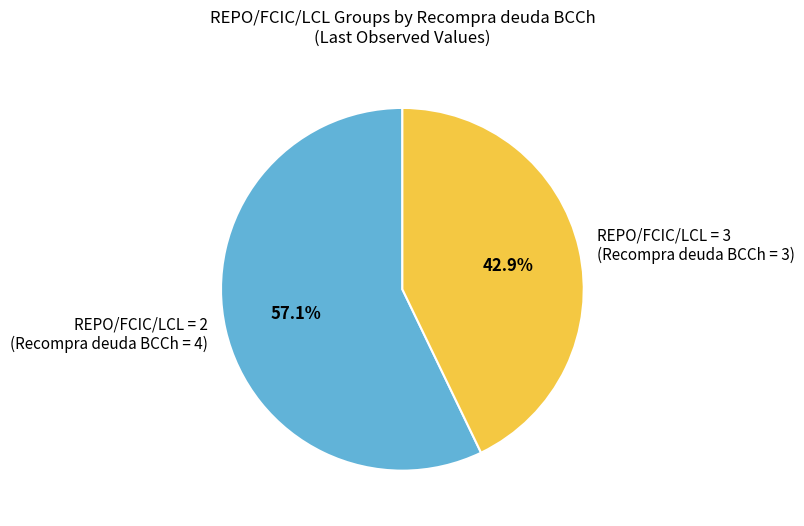

Which category has the biggest portion of the pie?

REPO/FCIC/LCL = 2 (Recompra deuda BCCh = 4)